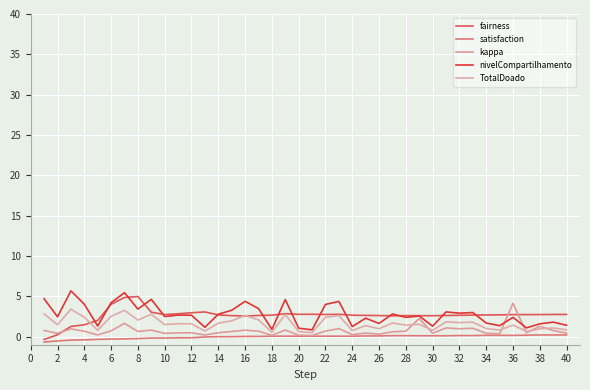

Does the chart have visible grid lines?

Yes